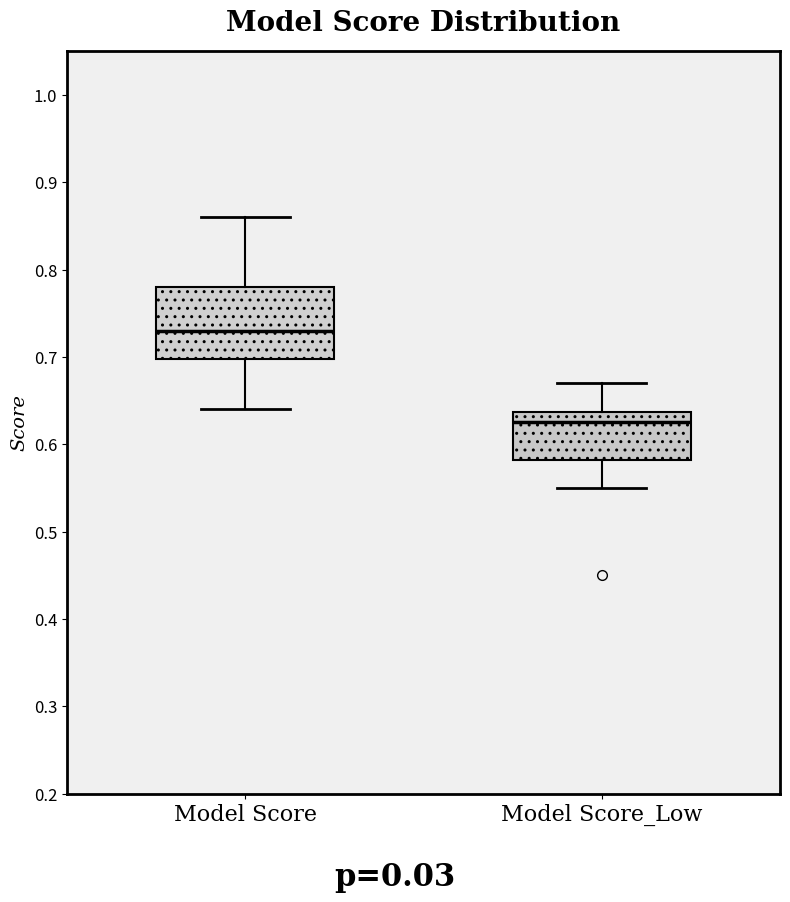

Which box's median line is the lowest?

Model Score_Low